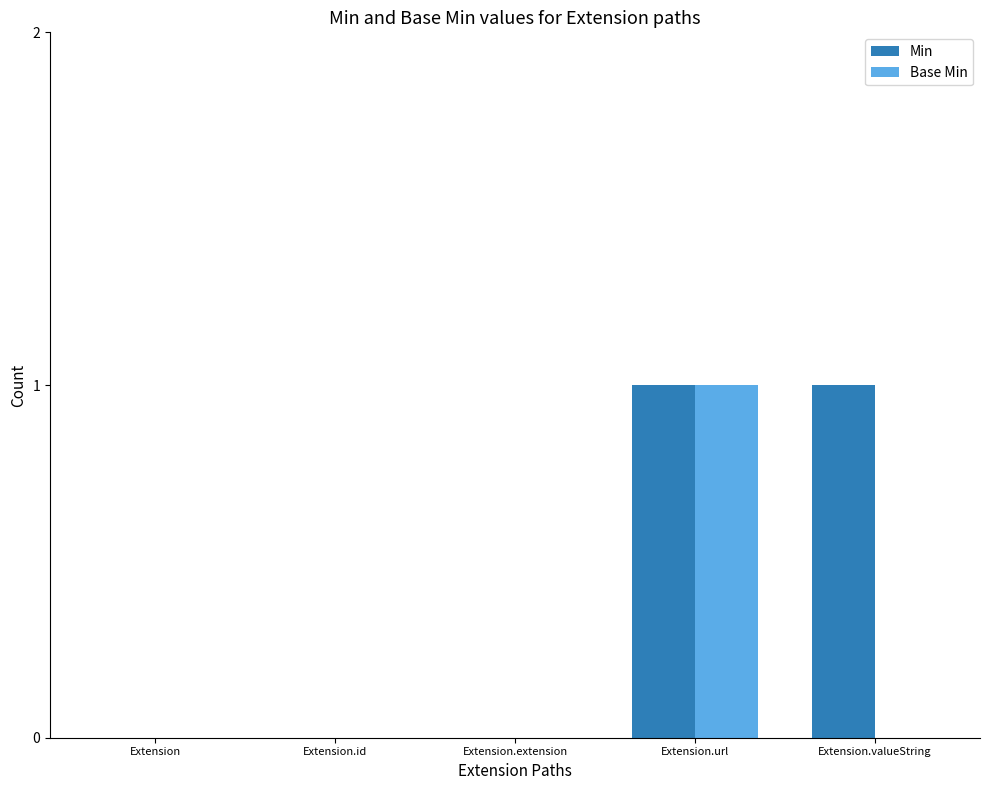

Are the bars horizontal?

No